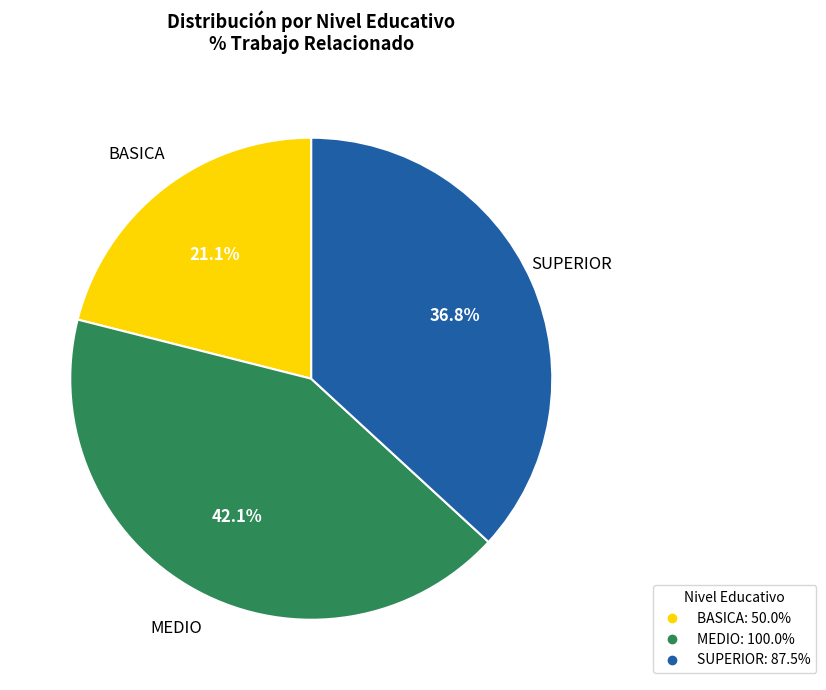

To the nearest percent, what percentage of the pie is BASICA?

21%